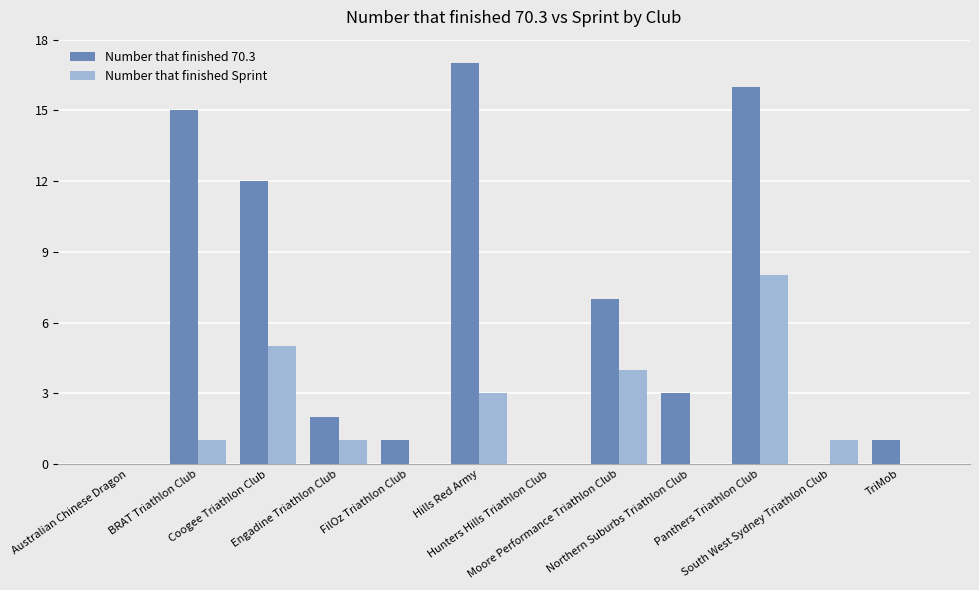

What is the maximum value for Number that finished Sprint?

8